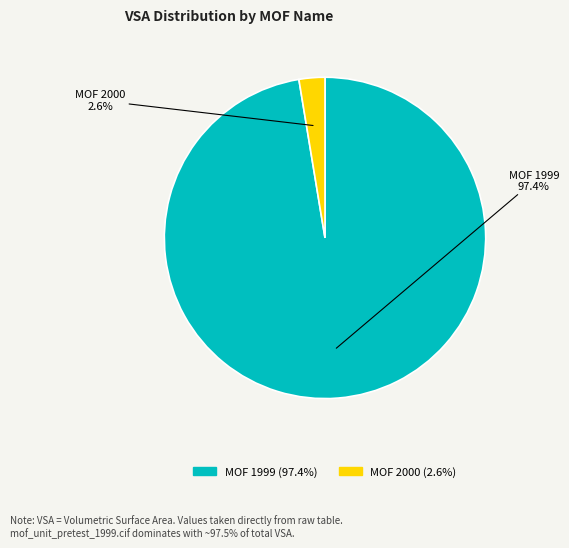

Does any single category account for the majority?

Yes